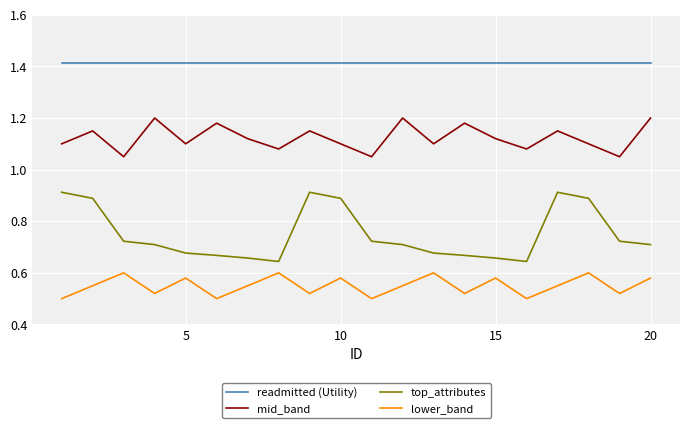

How many lines are shown in the chart?

4